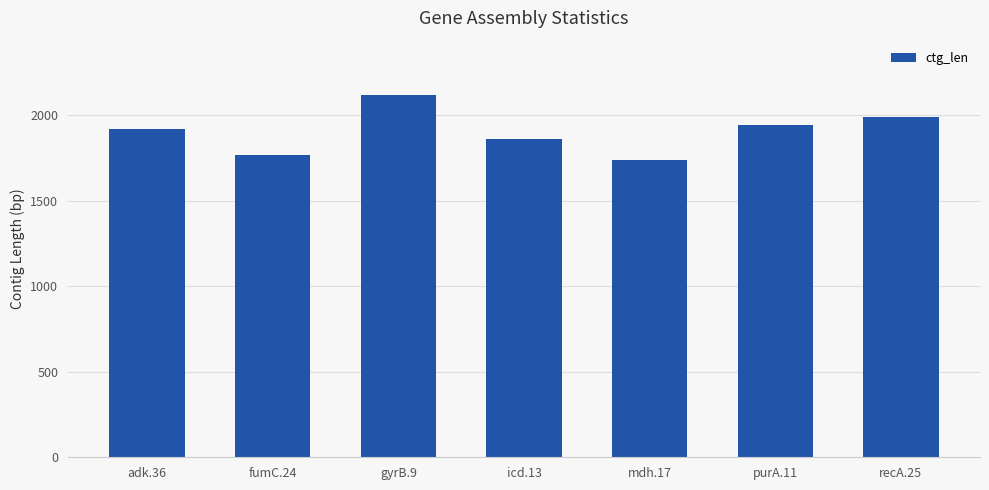

How many bars are there in total?

7